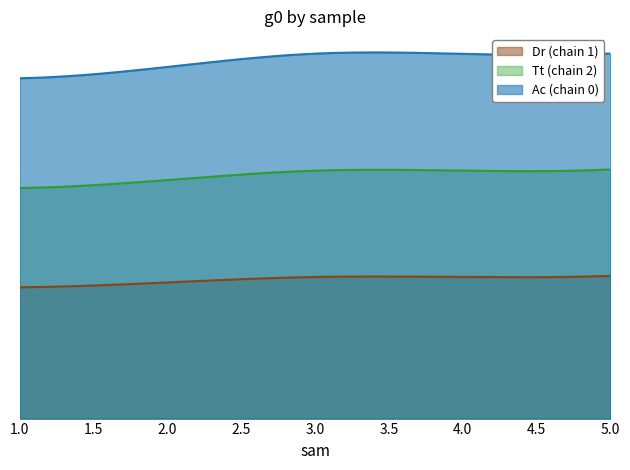

What is the value of the Ac point at the 5th from the left?

9.7